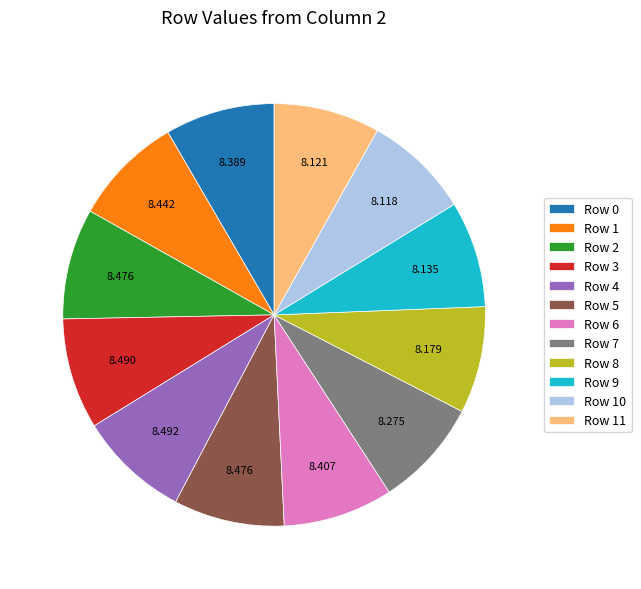

Is there a majority slice in this chart?

No